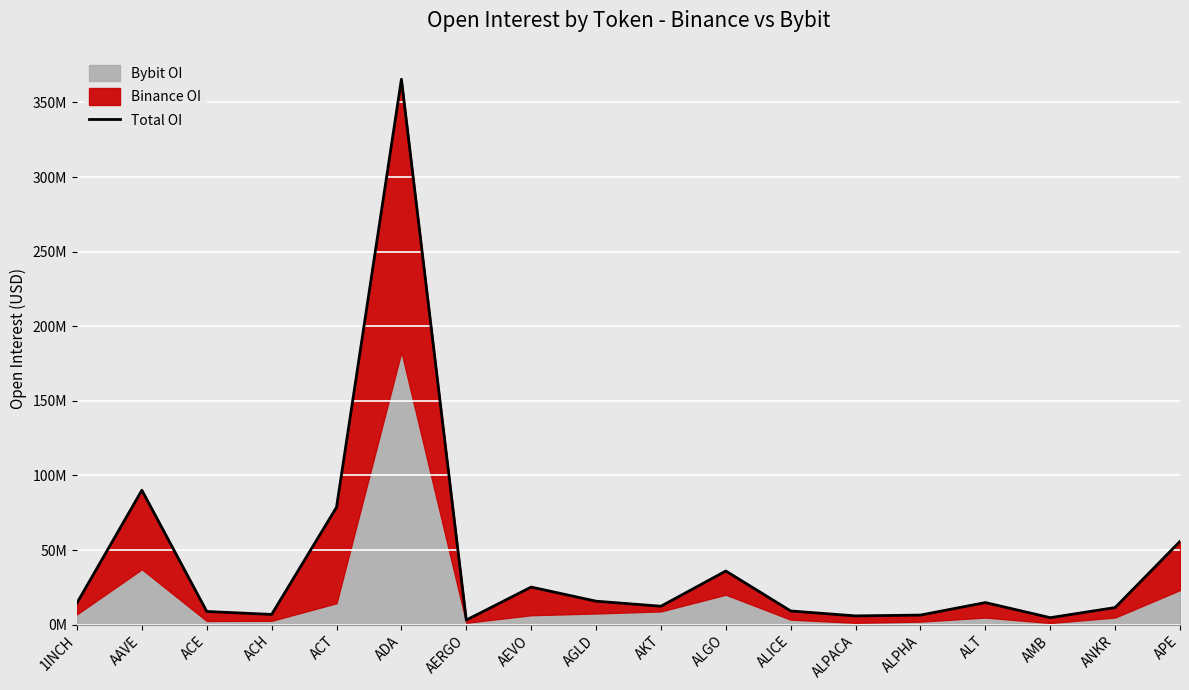

Reading right to left, what are all the values shown in this chart?

55815976	11462129	4686606	14808793	6428844	5876089	9185223	35959902	12356175	15743648	25196395	3109079	365498354	78680365	6867302	8838070	90105660	14564657